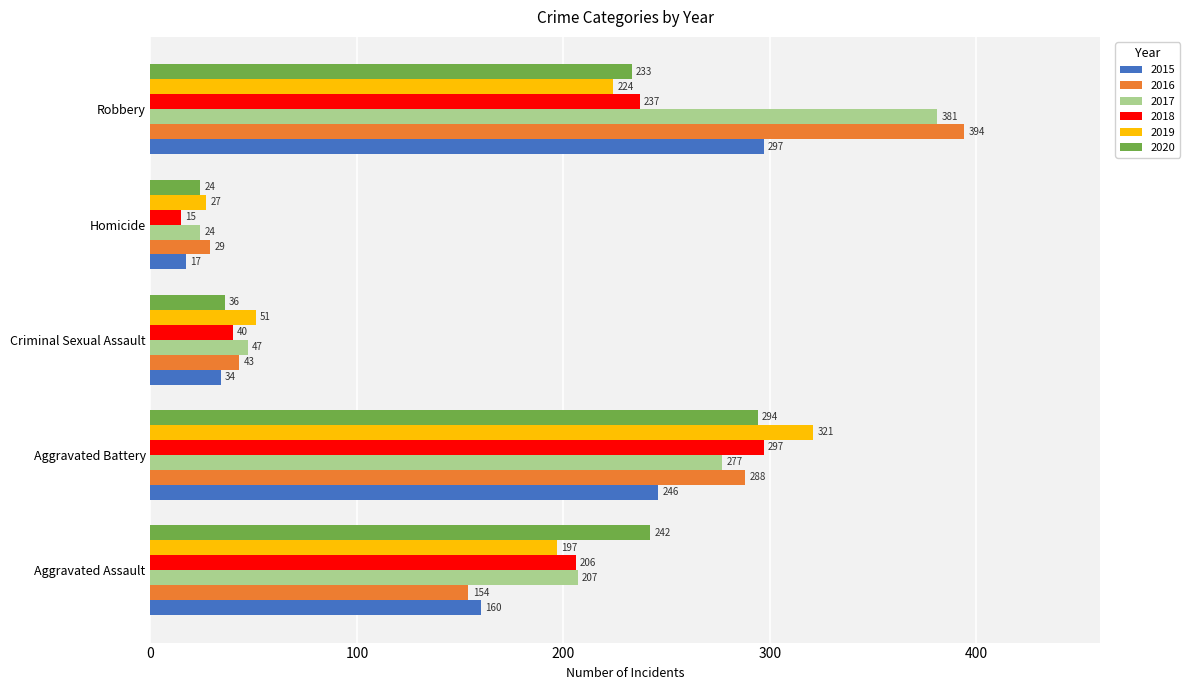

True or false: 2020 has a value of 54 at Criminal Sexual Assault.

False